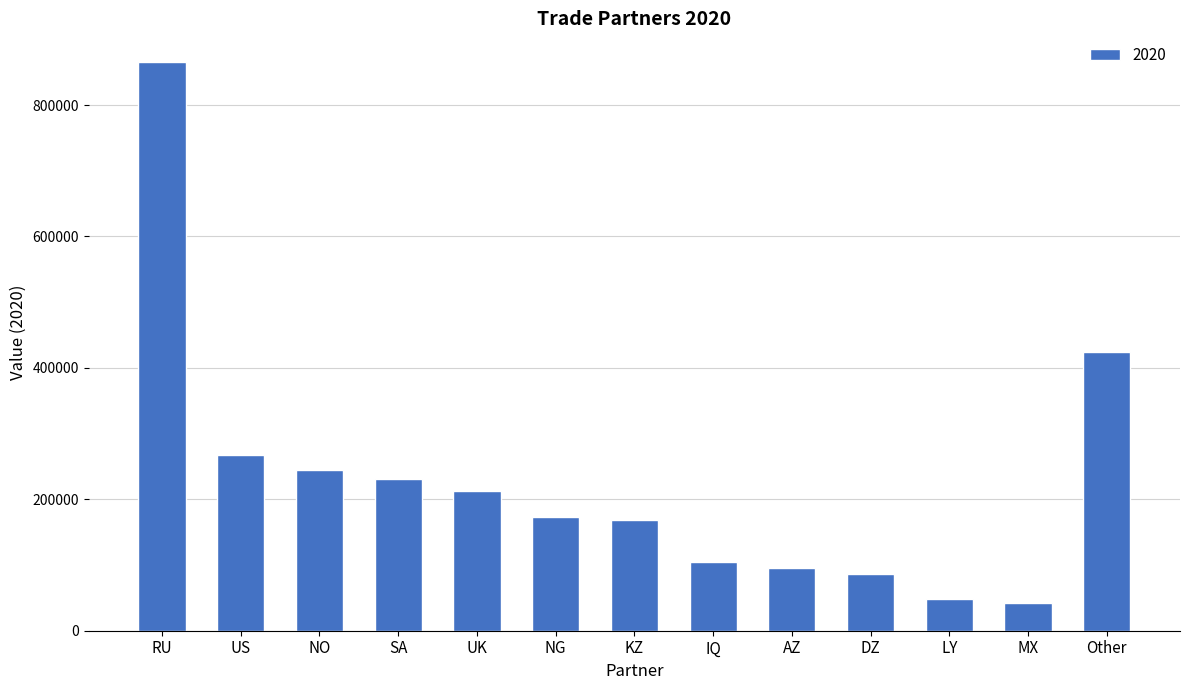

What is the sum of all values?

2962253.7